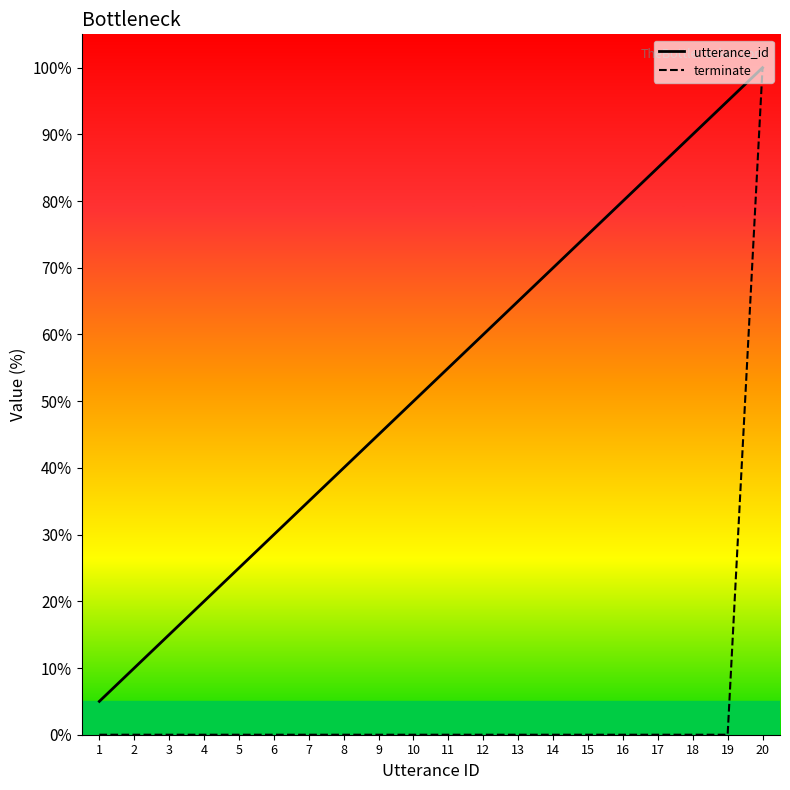

Reading right to left, what are all the values shown in this chart?

utterance_id: 20=100.0	19=95.0	18=90.0	17=85.0	16=80.0	15=75.0	14=70.0	13=65.0	12=60.0	11=55.0	10=50.0	9=45.0	8=40.0	7=35.0	6=30.0	5=25.0	4=20.0	3=15.0	2=10.0	1=5.0
terminate: 20=100.0	19=0.0	18=0.0	17=0.0	16=0.0	15=0.0	14=0.0	13=0.0	12=0.0	11=0.0	10=0.0	9=0.0	8=0.0	7=0.0	6=0.0	5=0.0	4=0.0	3=0.0	2=0.0	1=0.0